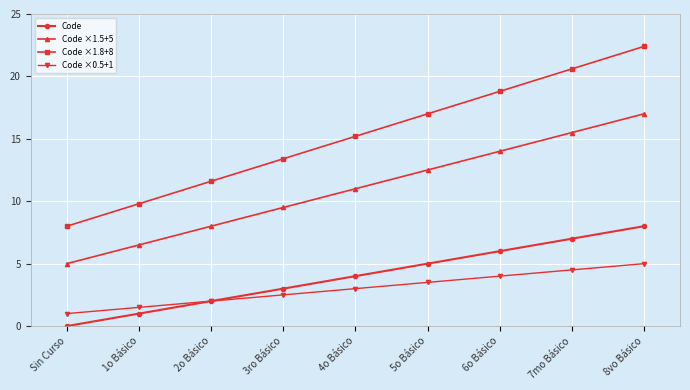

What is the value of the Code ×1.5+5 point at the 4th from the left?

9.5